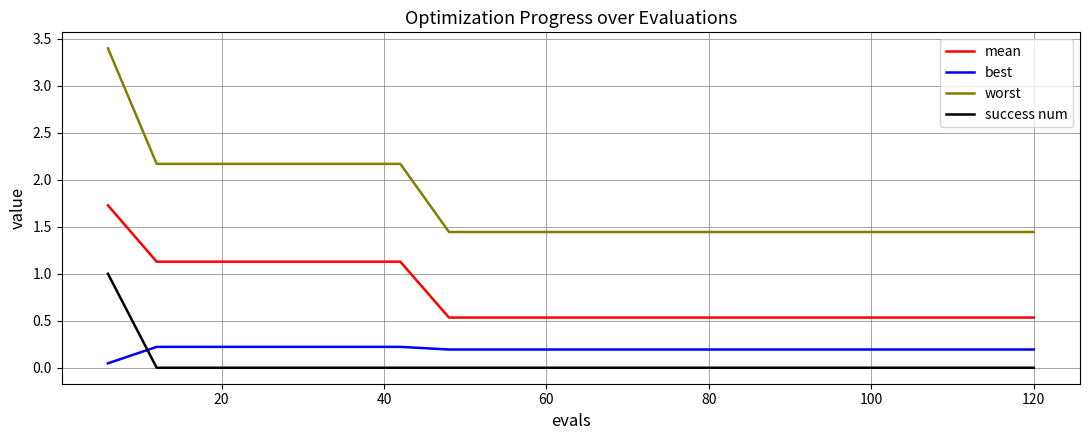

Which series has the widest spread of values?

worst